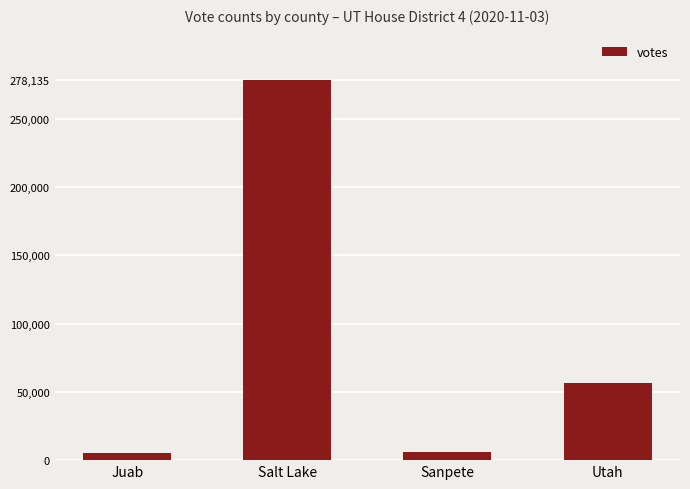

The value at Utah is 82322. True or false?

False